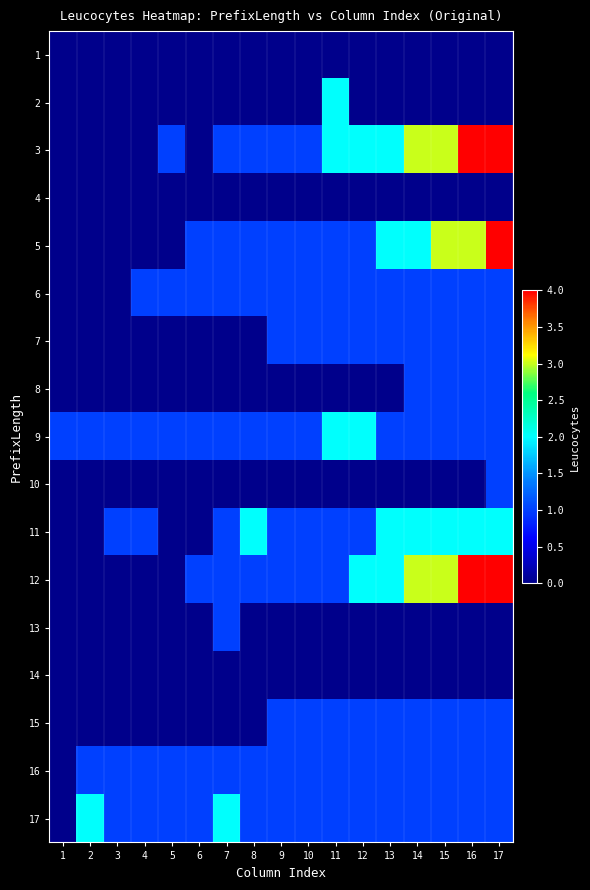

Which has a higher value, 16 or 4?

16